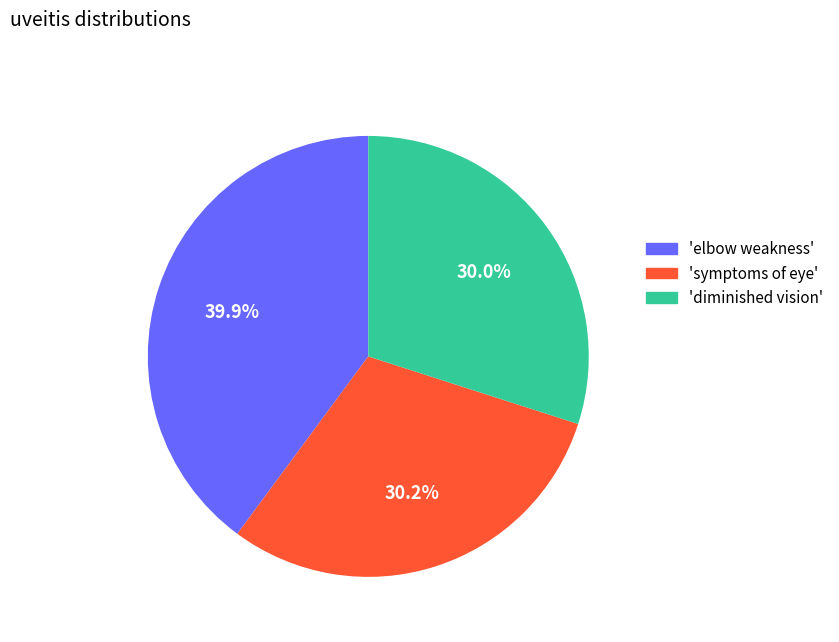

Does any single category account for the majority?

No